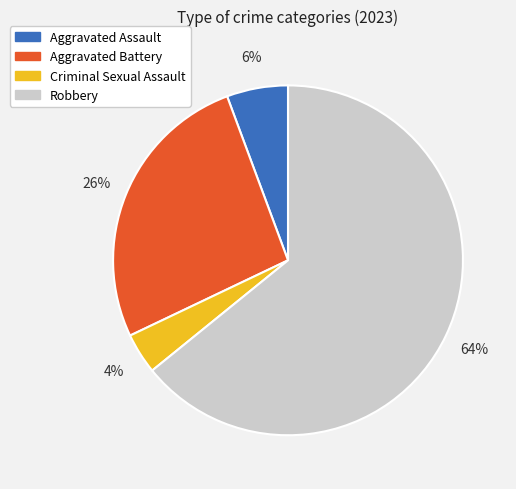

Is it true that Criminal Sexual Assault is 13% of the pie?

False